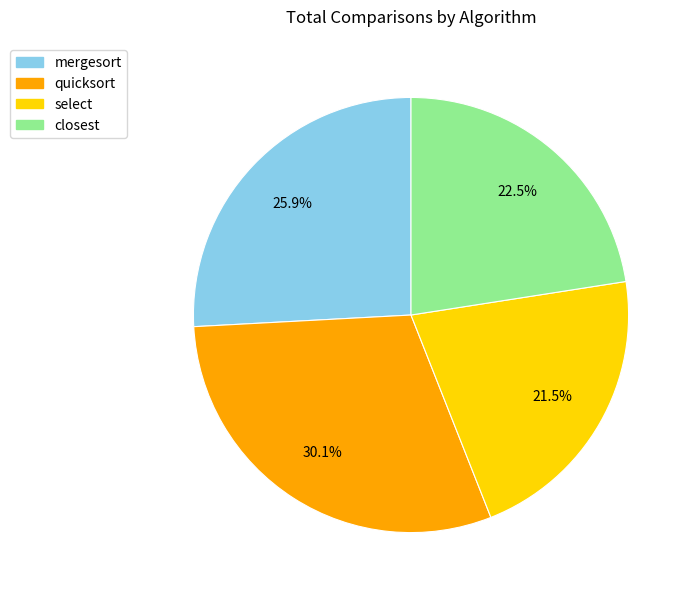

True or false: mergesort accounts for 19% of the total.

False